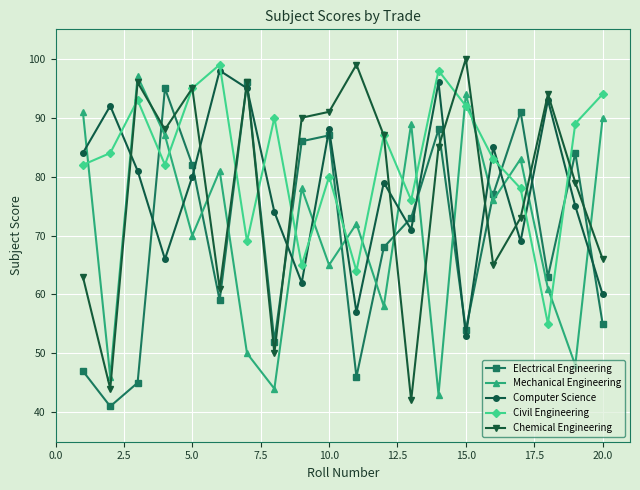

What is the greatest value displayed?

100